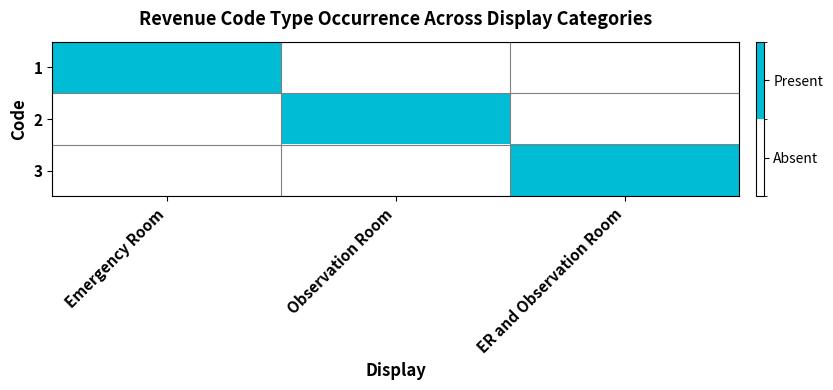

What is the total value across all series at ER and Observation Room?

1